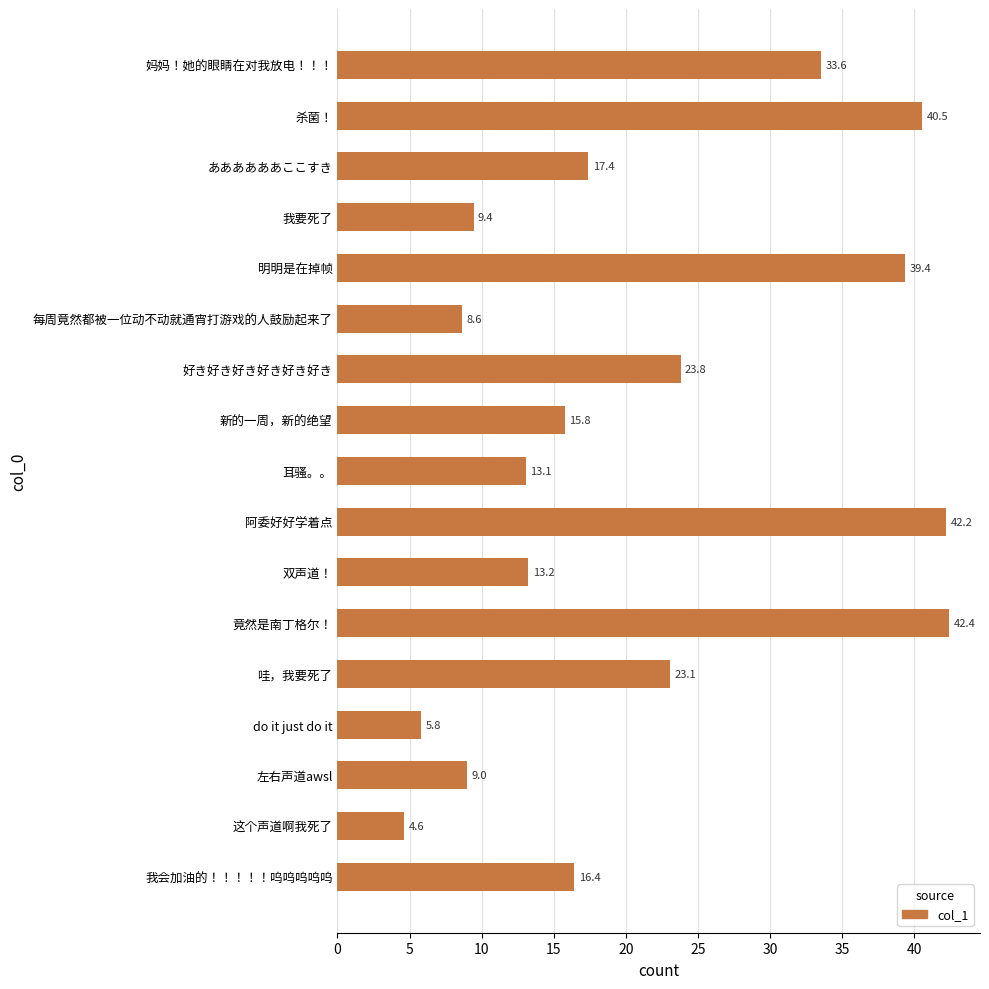

List the labels in order of value, smallest first.

这个声道啊我死了, do it just do it, 每周竟然都被一位动不动就通宵打游戏的人鼓励起来了, 左右声道awsl, 我要死了, 耳骚。。, 双声道！, 新的一周，新的绝望, 我会加油的！！！！！呜呜呜呜呜, ああああああここすき, 哇，我要死了, 好き好き好き好き好き好き, 妈妈！她的眼睛在对我放电！！！, 明明是在掉帧, 杀菌！, 阿委好好学着点, 竟然是南丁格尔！